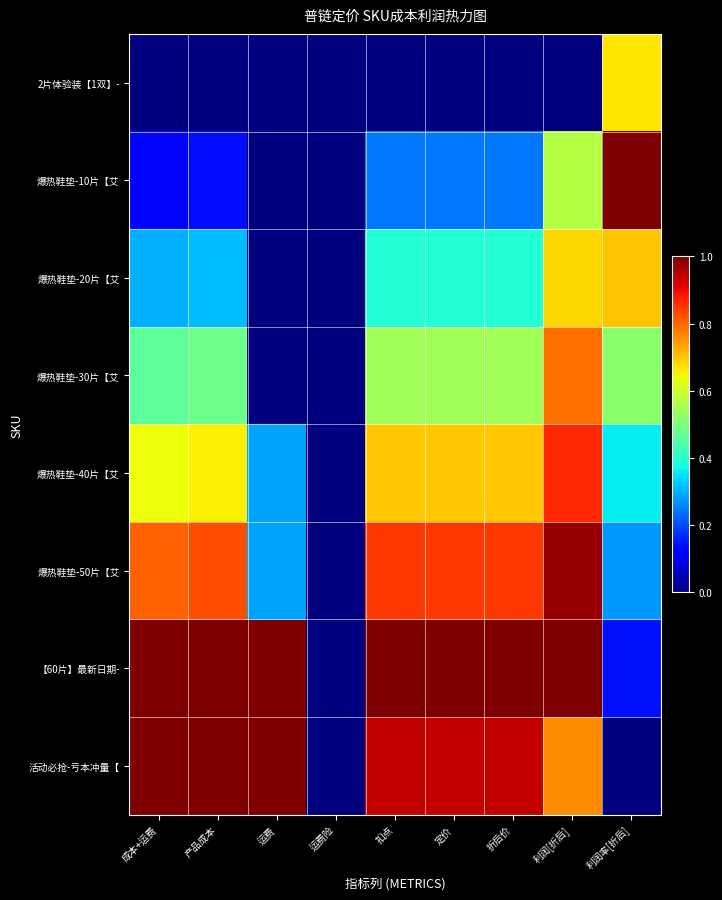

Which series changed the most between 产品成本 and 运费?

爆热鞋垫-50片【艾